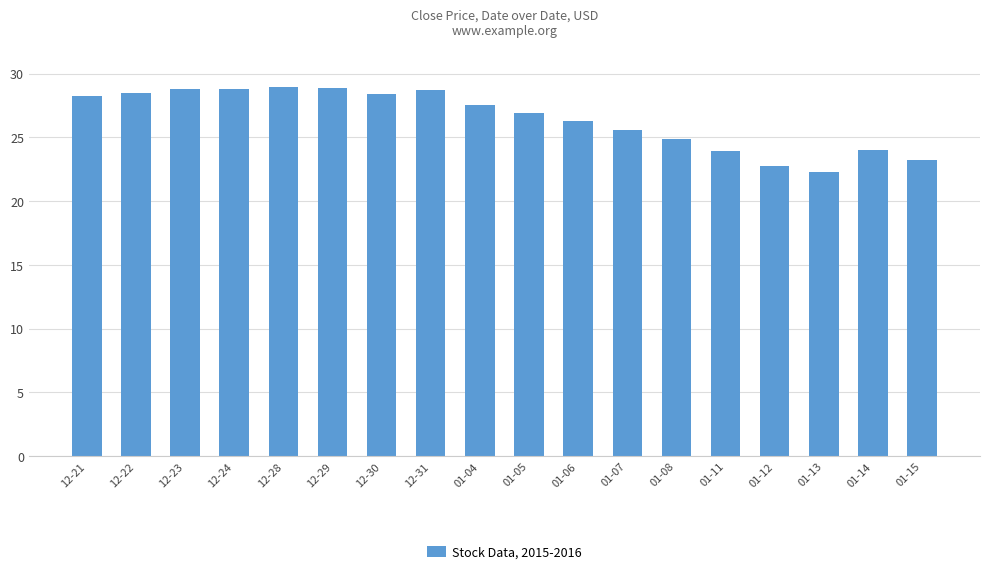

The chart shows a value of 27.5 at 01-04. True or false?

True